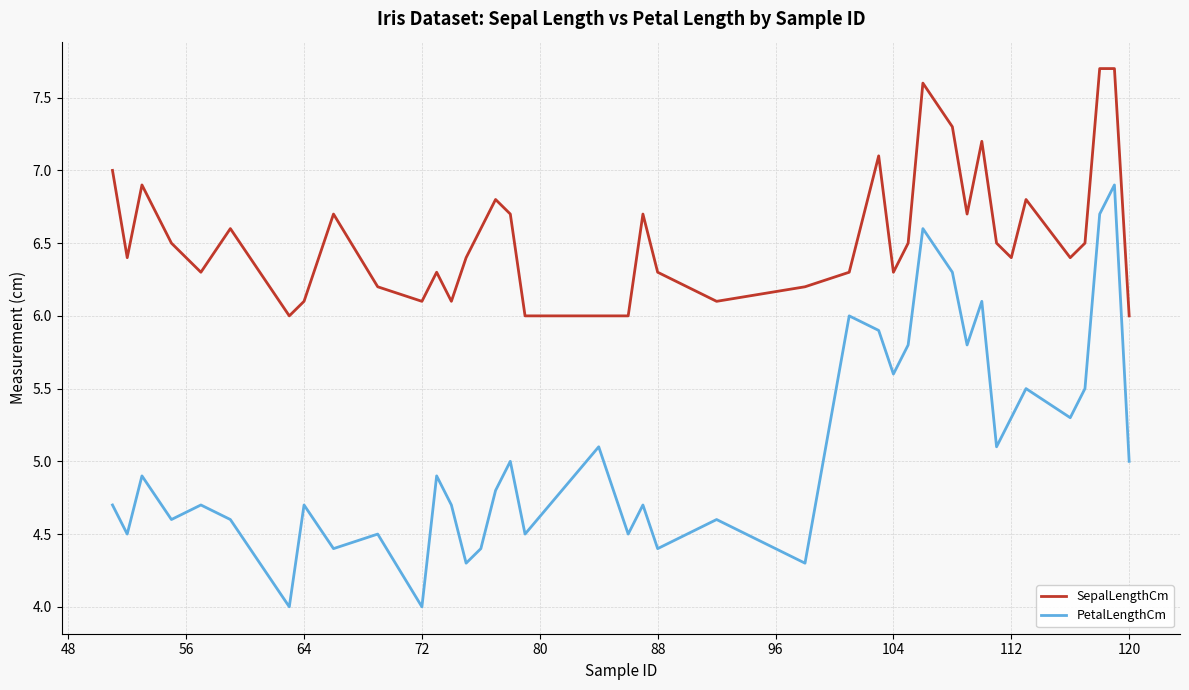

What is the difference between the maximum and minimum values in the PetalLengthCm series?

2.9